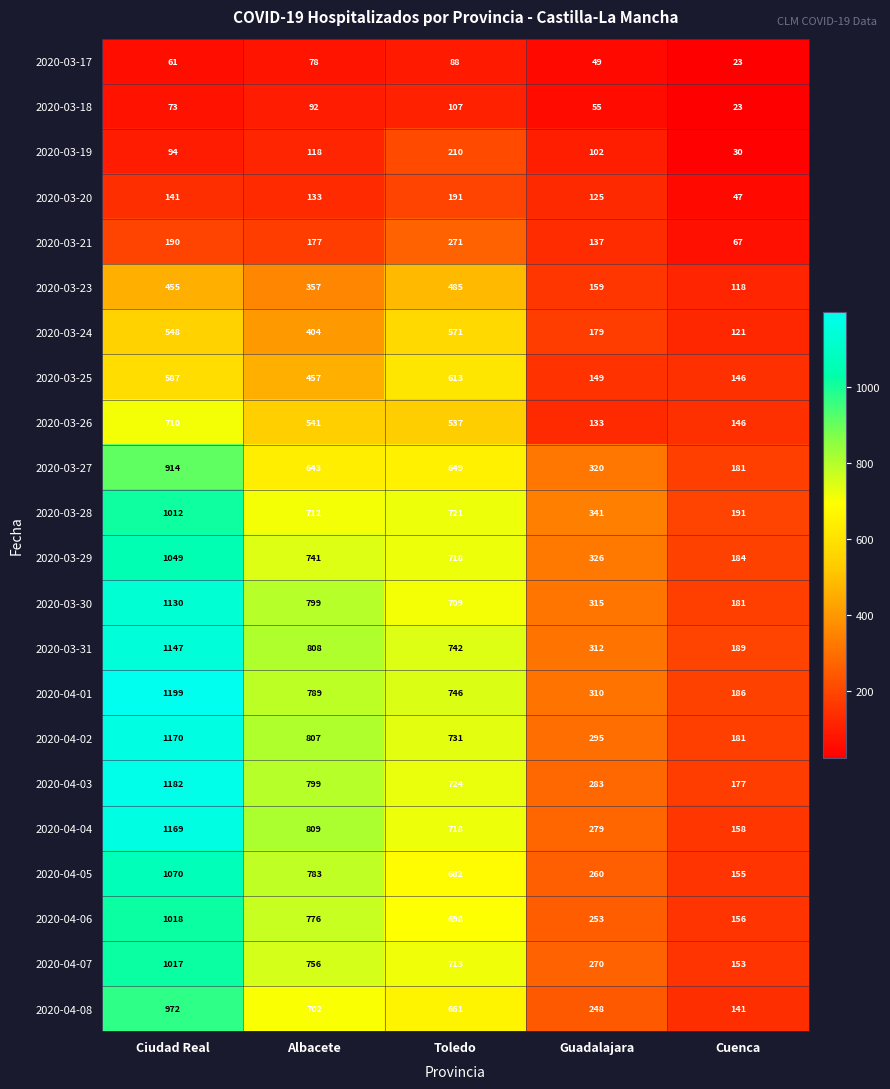

What is the smallest value displayed?

23